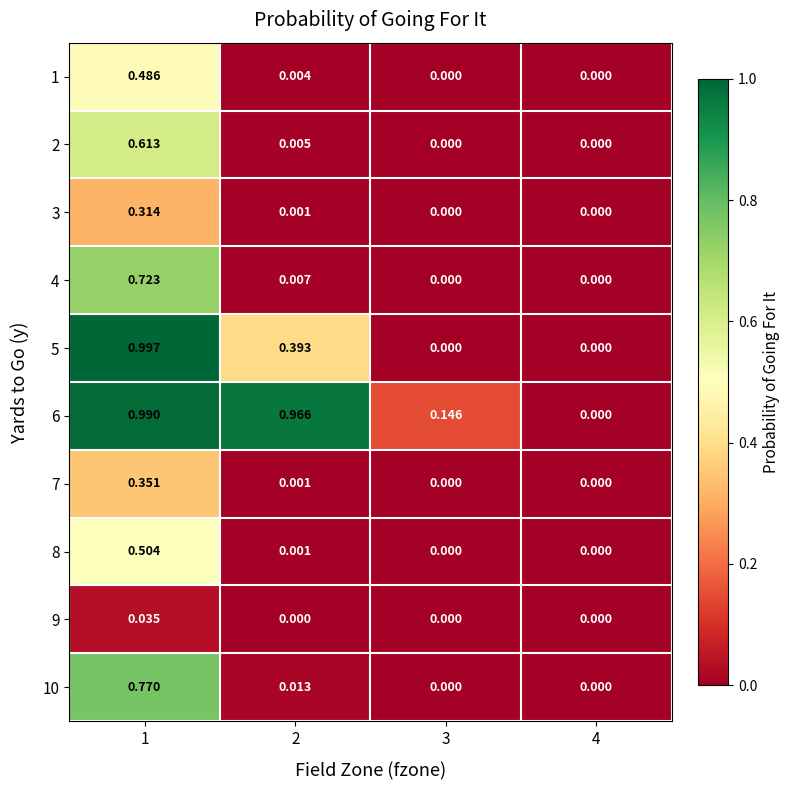

Rank the series by their maximum value, from lowest to highest.

9, 3, 7, 1, 8, 2, 4, 10, 6, 5